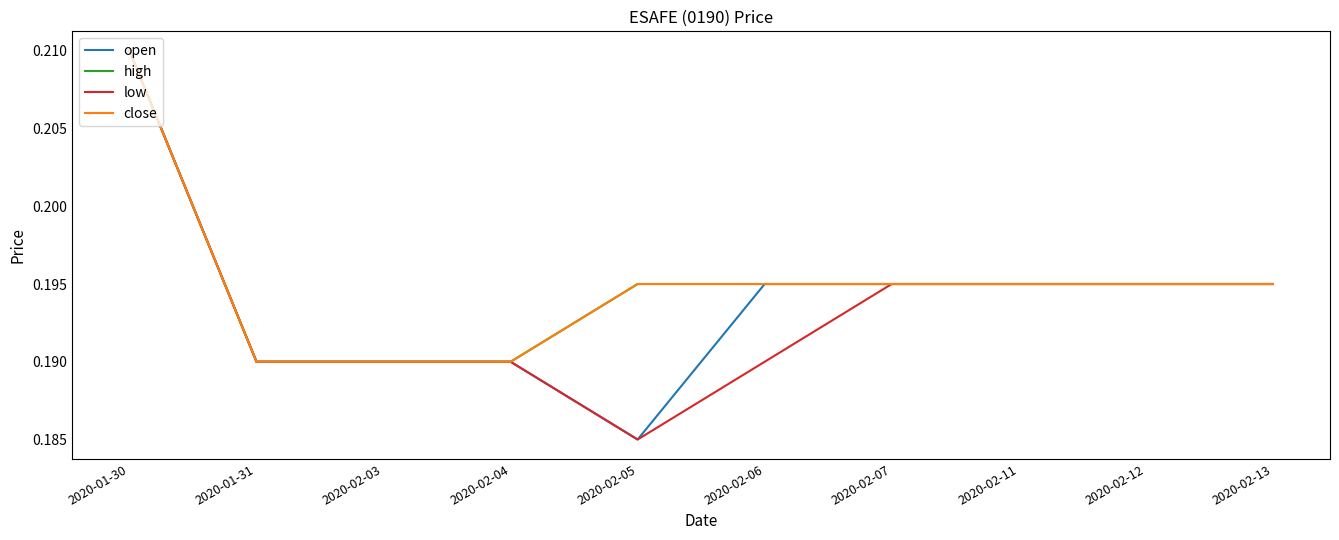

True or false: low and open cross at least once.

False